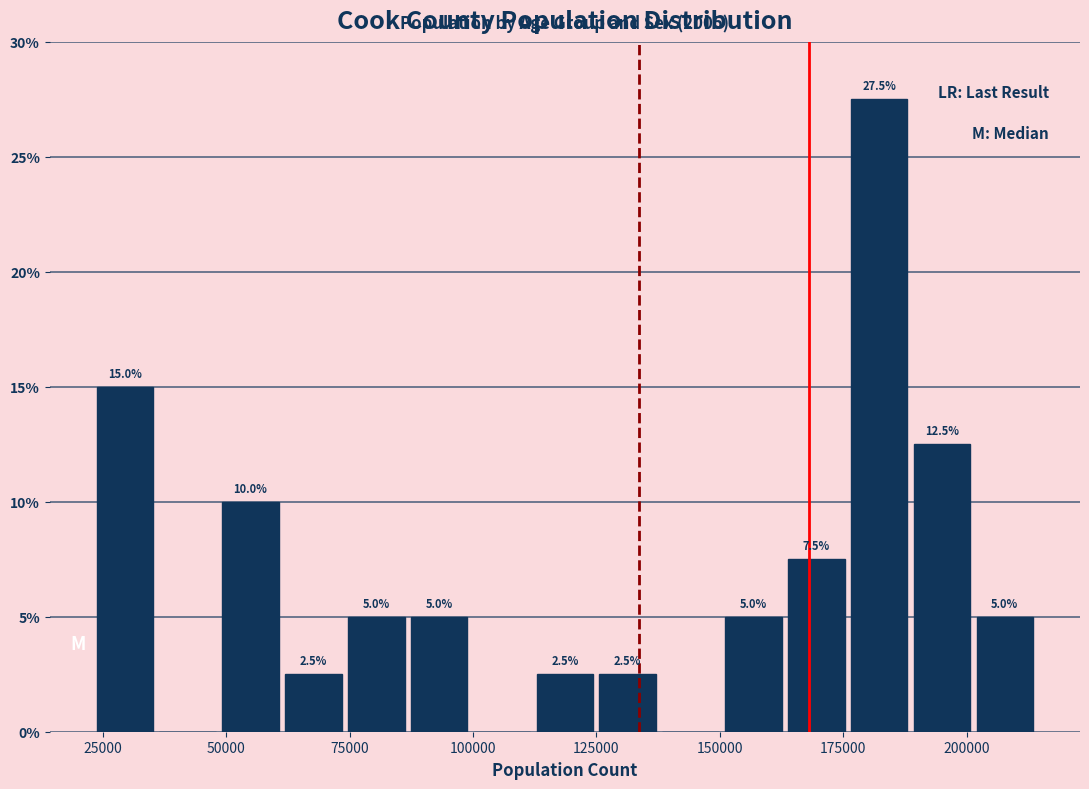

Around what value on the x-axis is the tallest bar? Give the approximate position of its centre, as read against the axis.

180000